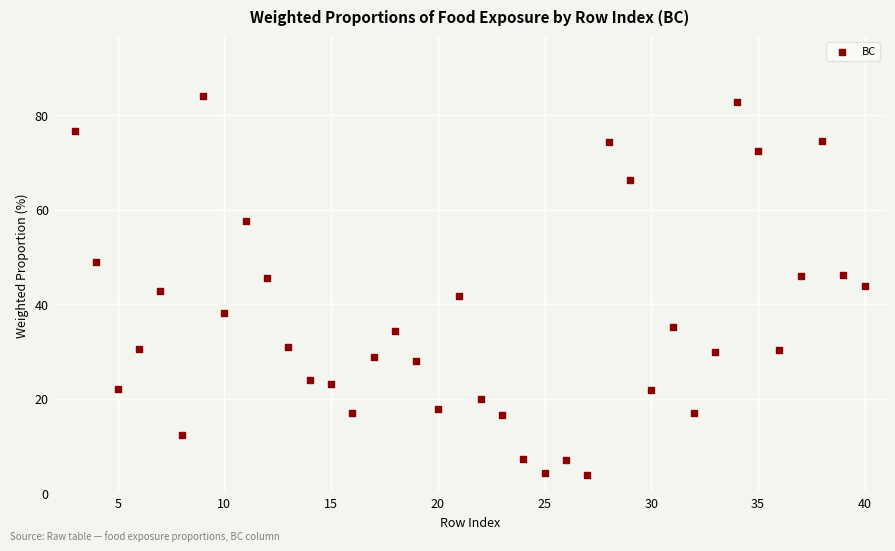

What is the range of Y values (max minus min)?

80.3